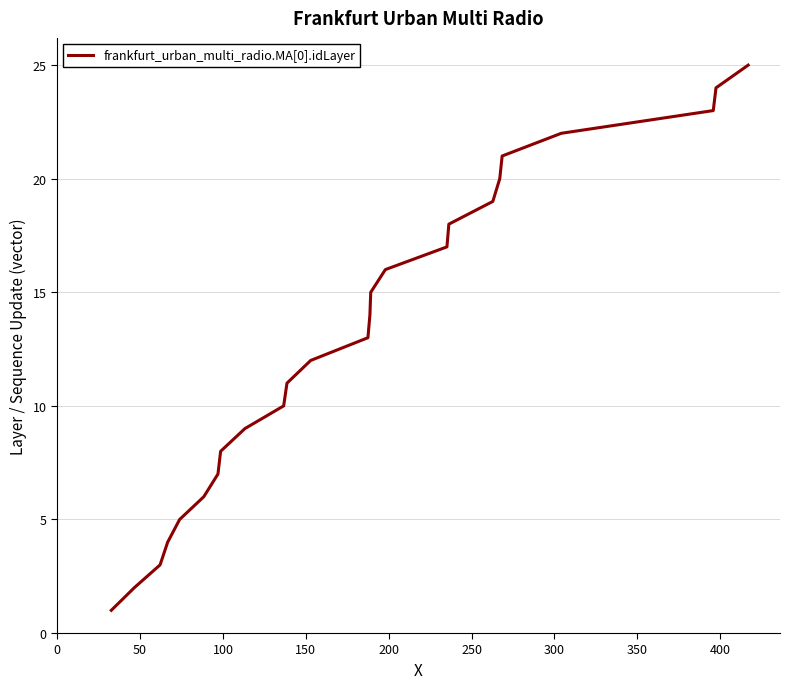

Reading left to right, transcribe all the data shown in this chart.

1	2	3	4	5	6	7	8	9	10	11	12	13	14	15	16	17	18	19	20	21	22	23	24	25